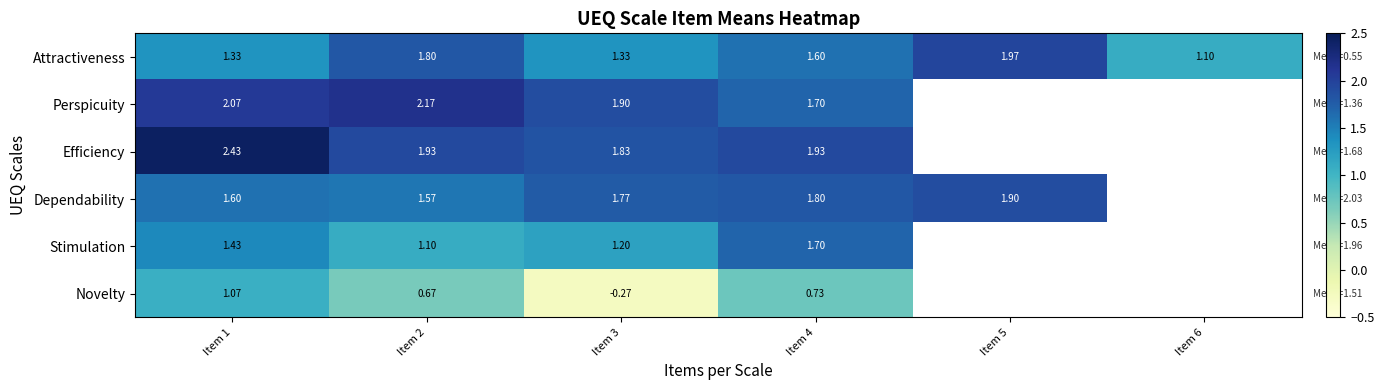

Which category has the highest value across all series?

Item 1